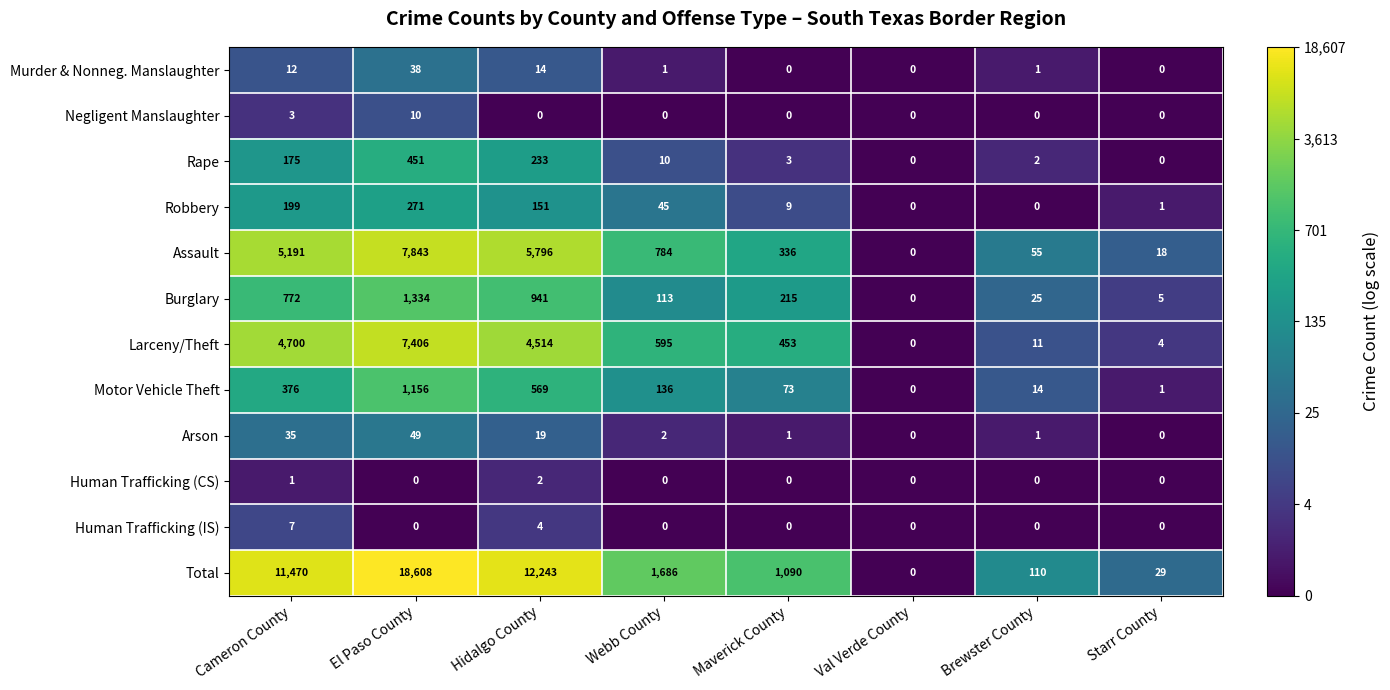

How many categories are shown in the chart?

8